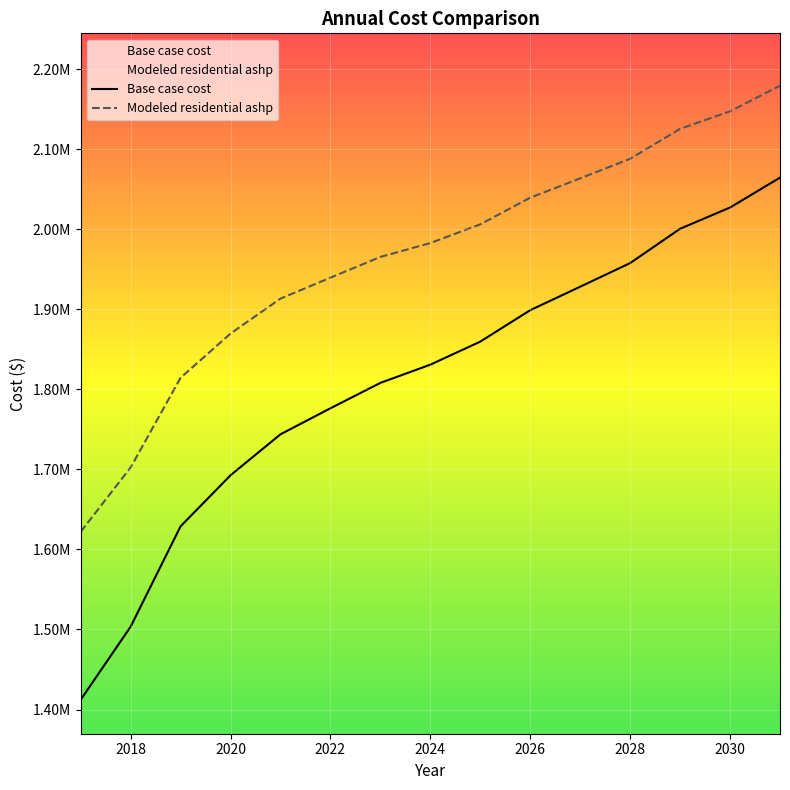

What is the value of the Modeled residential ashp point at the 12th from the left?

2088087.0